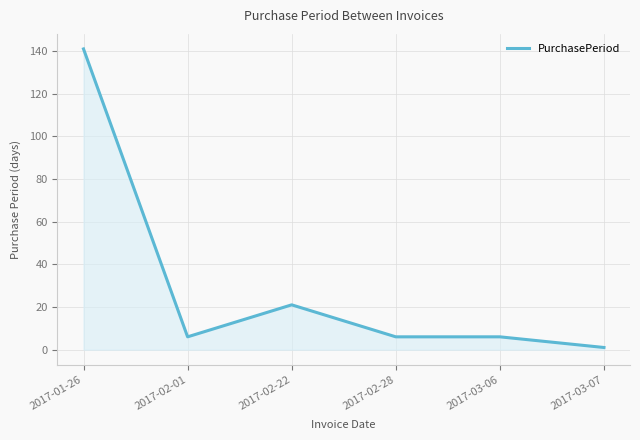

Reading left to right, what are all the values shown in this chart?

141	6	21	6	6	1